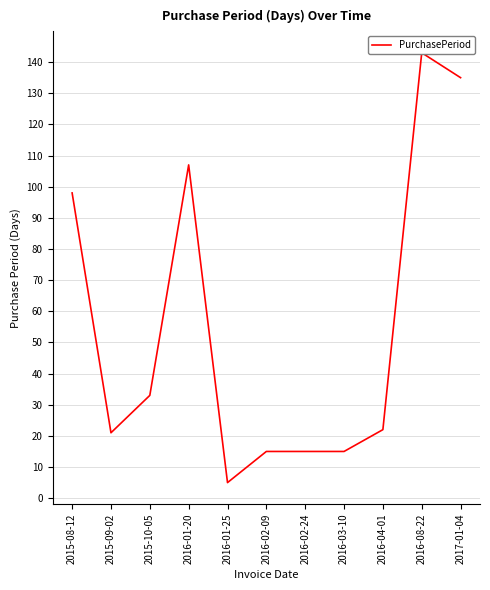

True or false: the data has more than 1 interior local peaks.

True